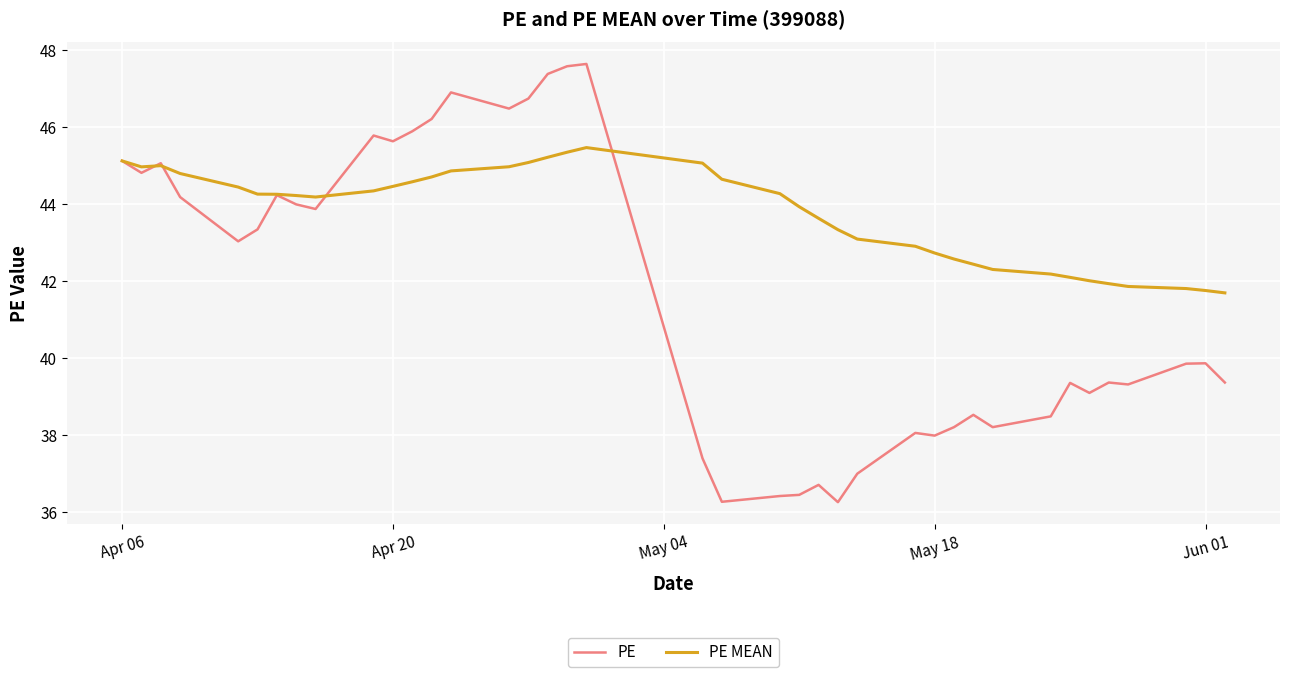

At how many categories does at least one series exceed 37?

39